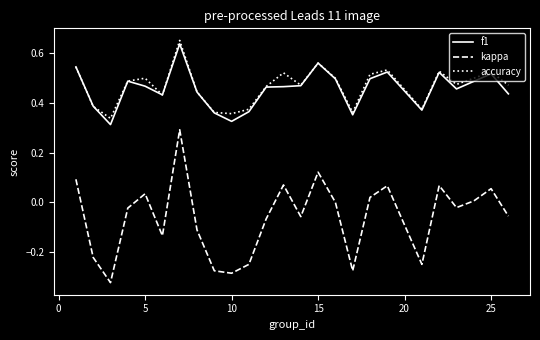

List the series in order of their peak value, highest first.

accuracy, f1, kappa